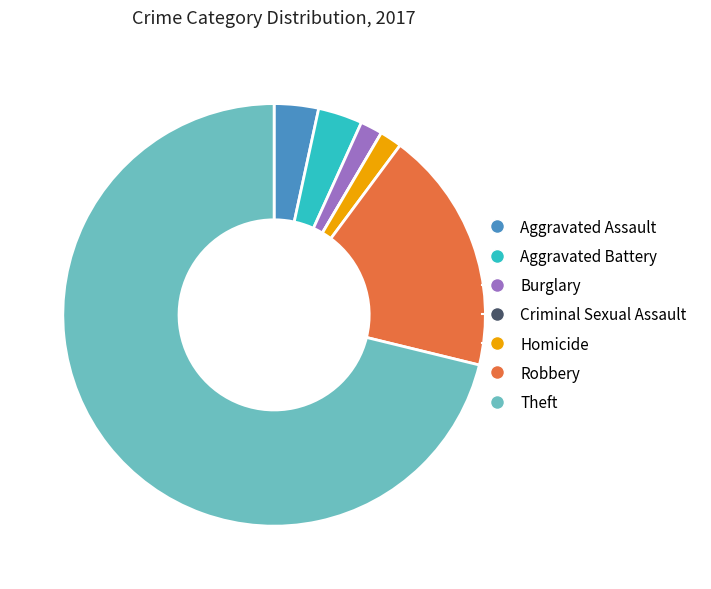

What is the ratio of the value at Aggravated Battery to the value at Burglary?

2.0